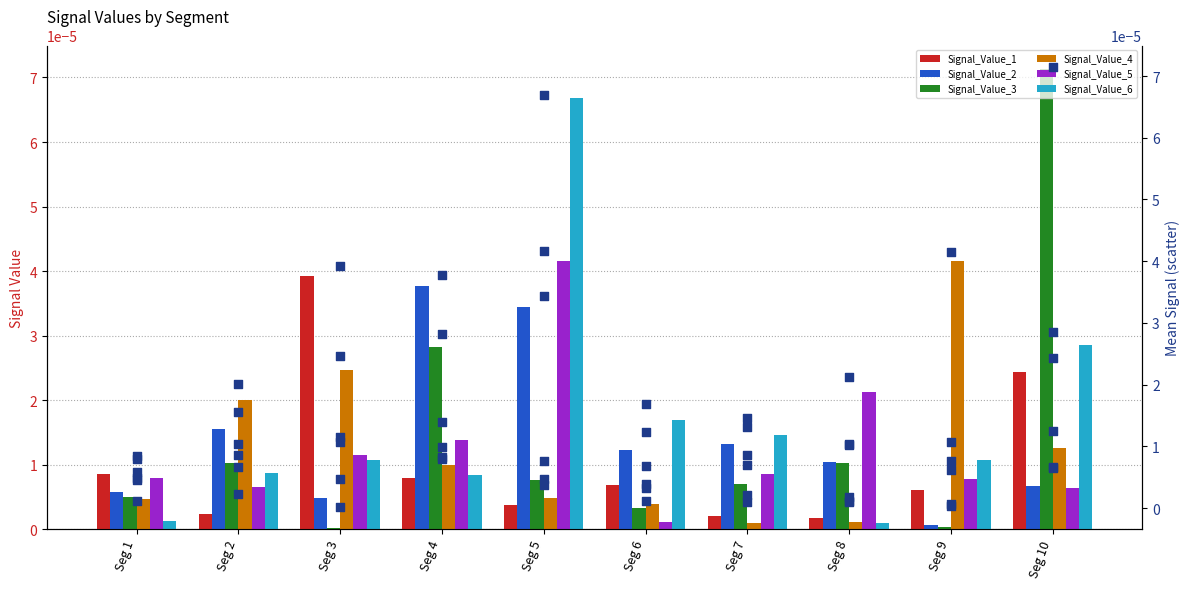

Which series has the largest Y range (max minus min)?

Signal_Value_3